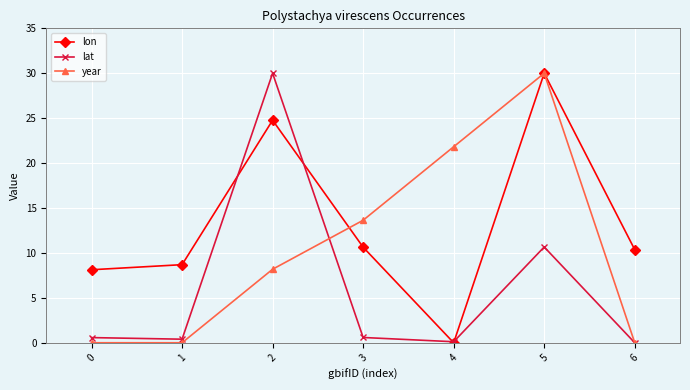

Rank the series by their average value, from lowest to highest.

lat, year, lon